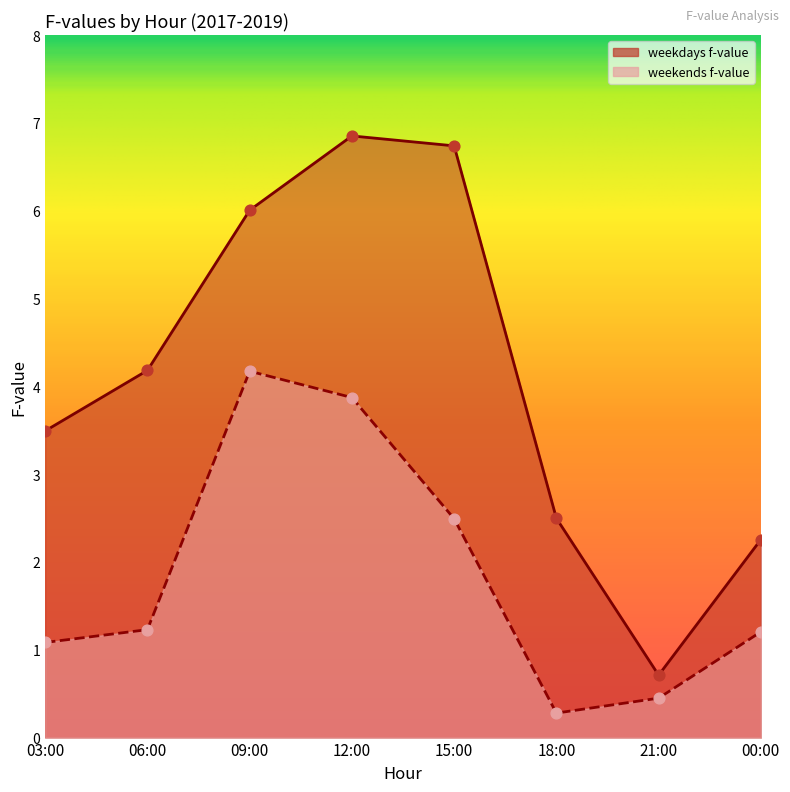

Which series has the largest total across all categories?

weekdays f-value